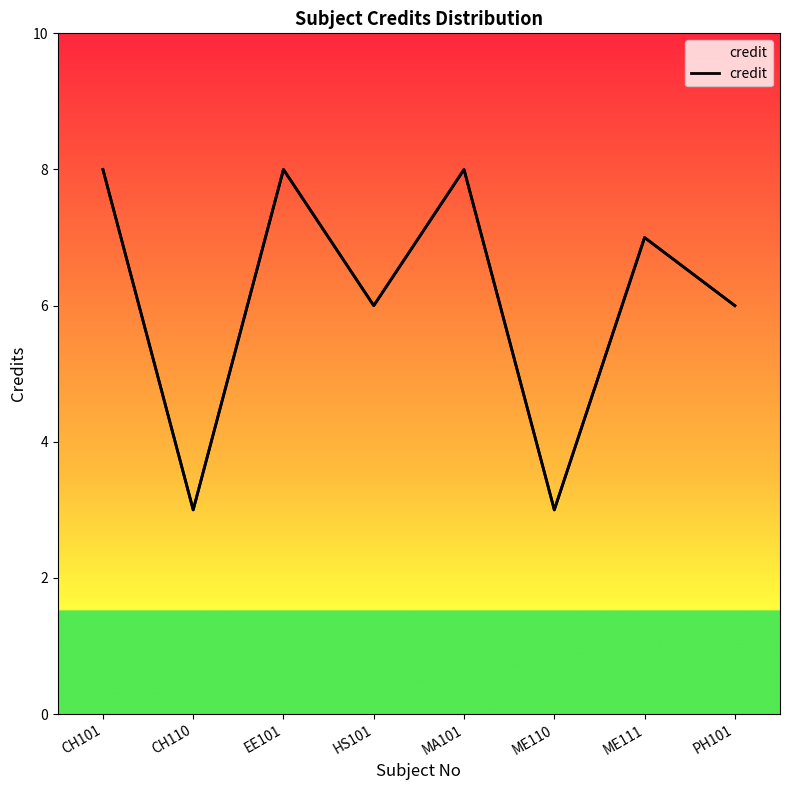

Which category has the lowest value across all series?

CH110